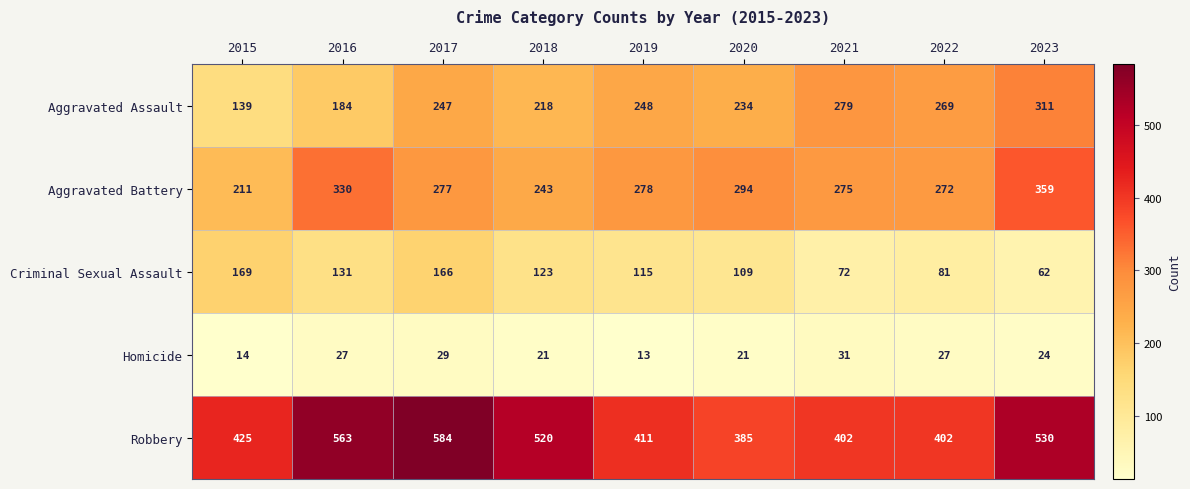

How many series are shown in this chart?

5